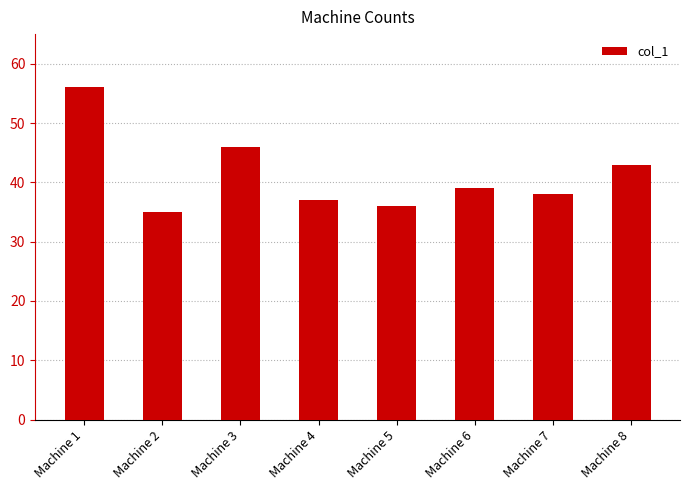

Are the bars horizontal?

No